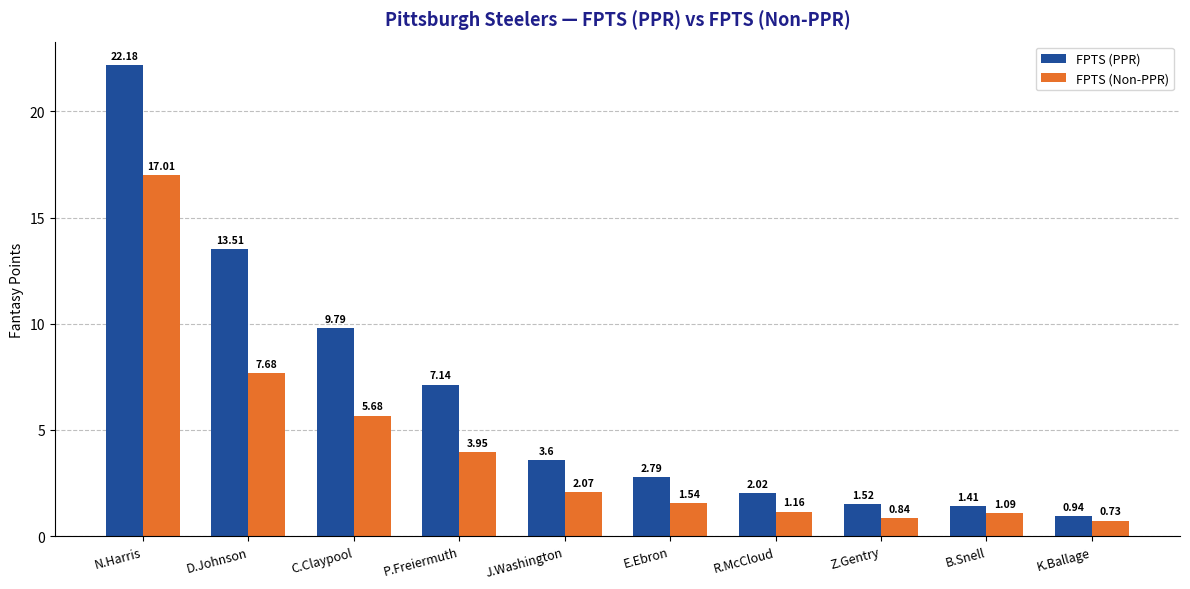

At which label does FPTS (Non-PPR) reach its minimum?

K.Ballage